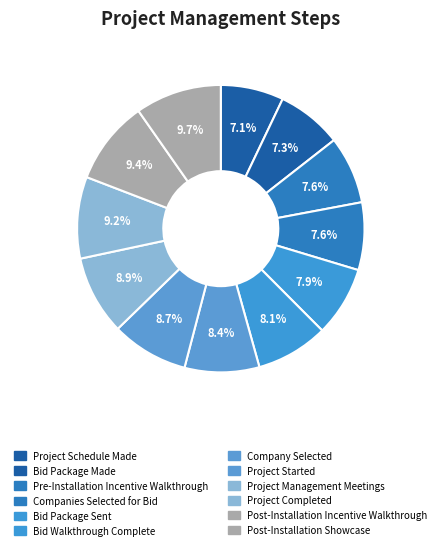

Is it true that Bid Package Made is 7% of the pie?

True